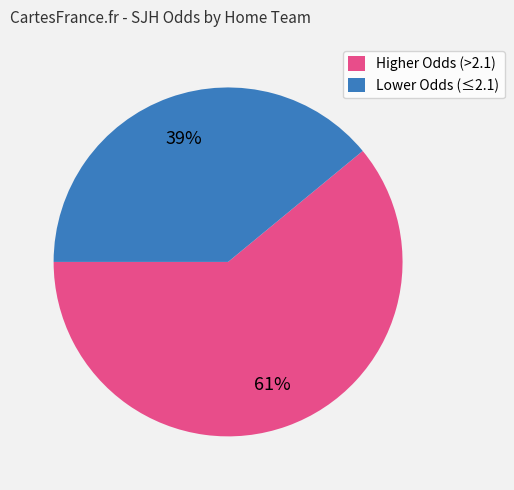

Which slice is the largest?

Higher Odds (>2.1)